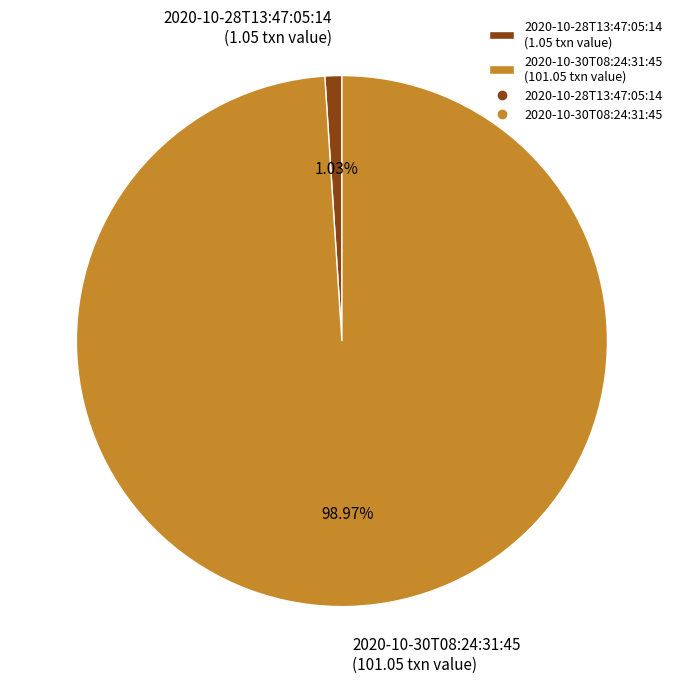

What is the majority slice?

2020-10-30T08:24:31:45